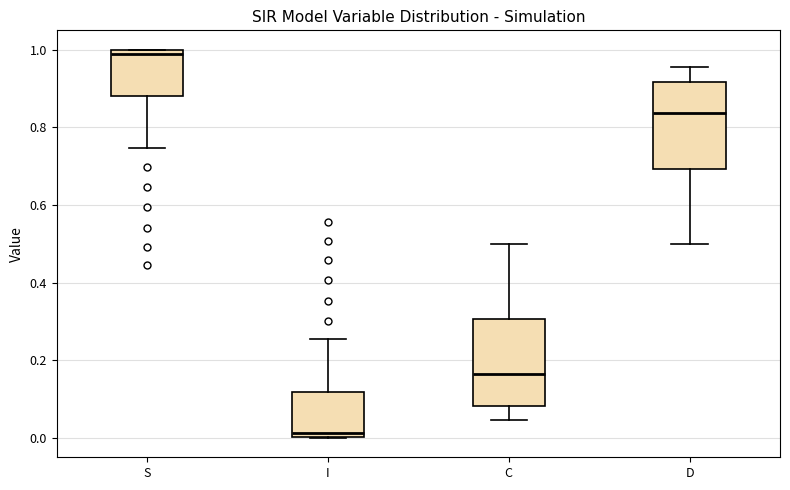

Which box has the lowest median line?

I